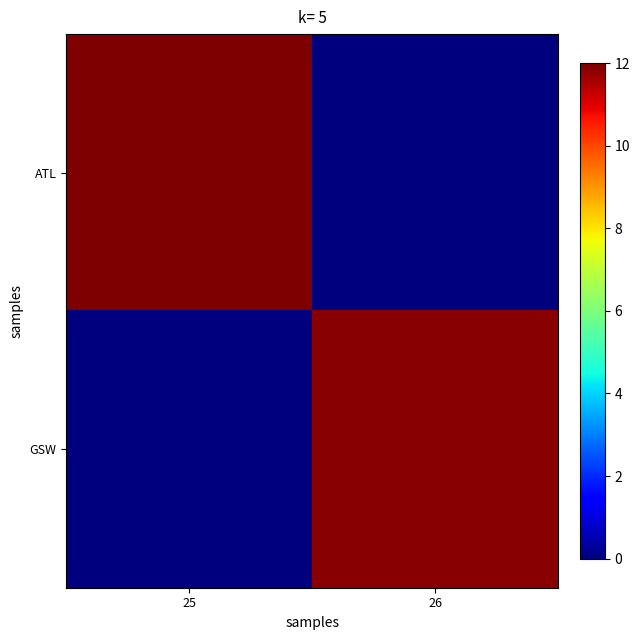

Rank the series at 25 from highest to lowest value.

ATL, GSW